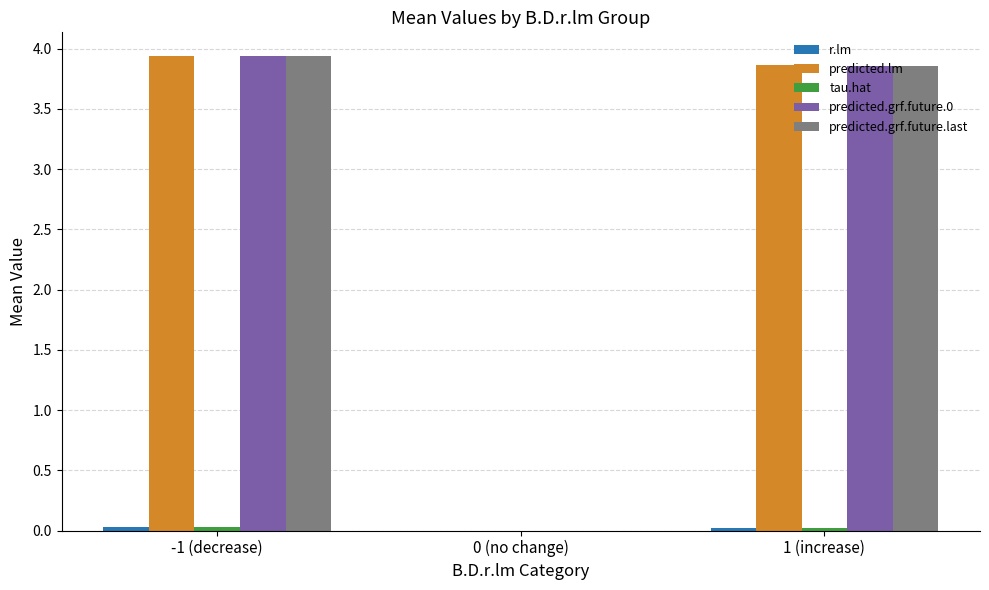

Which series changed the most between 0 (no change) and 1 (increase)?

predicted.lm